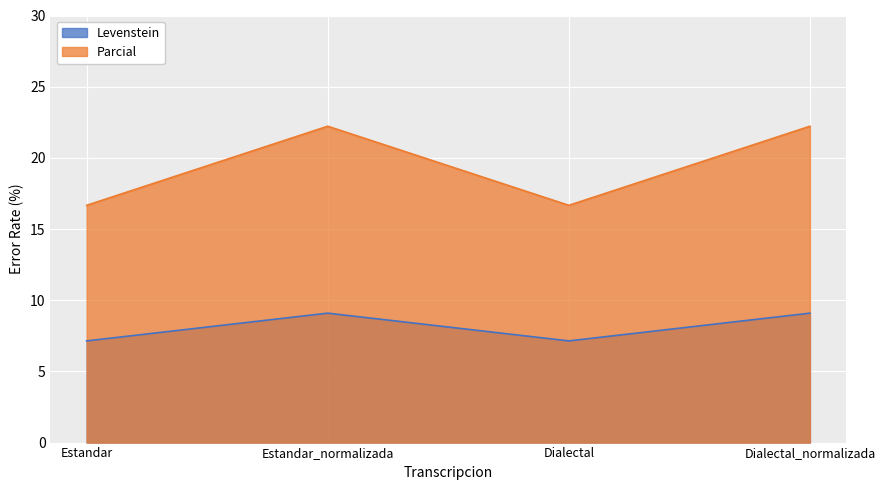

How many interior local peaks does the Parcial series have?

1